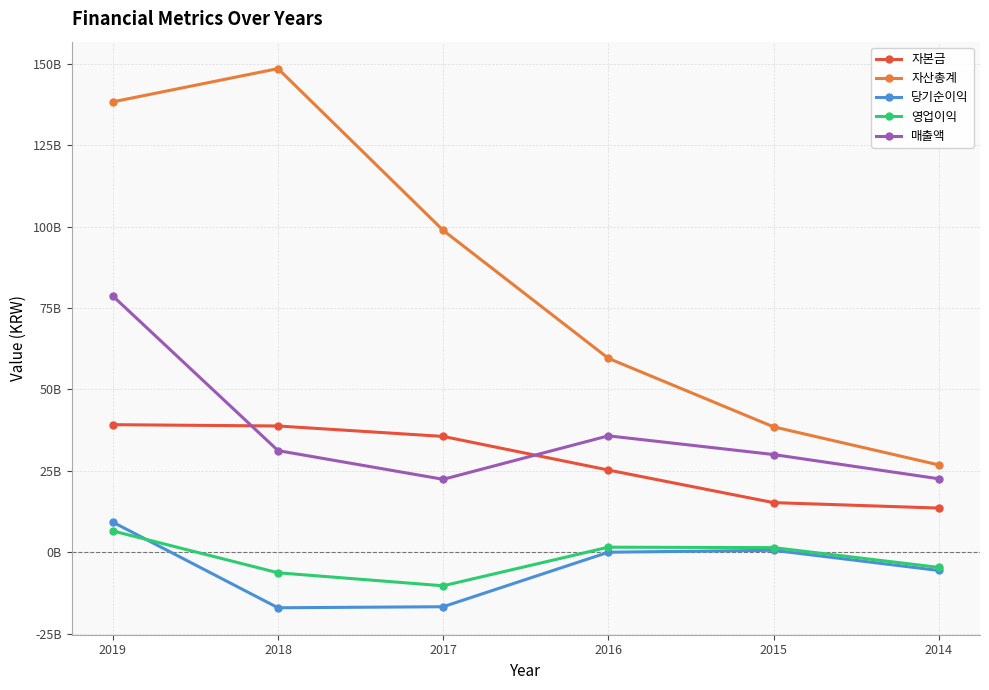

True or false: 영업이익 has a value of -1152965016 at 2014.

False